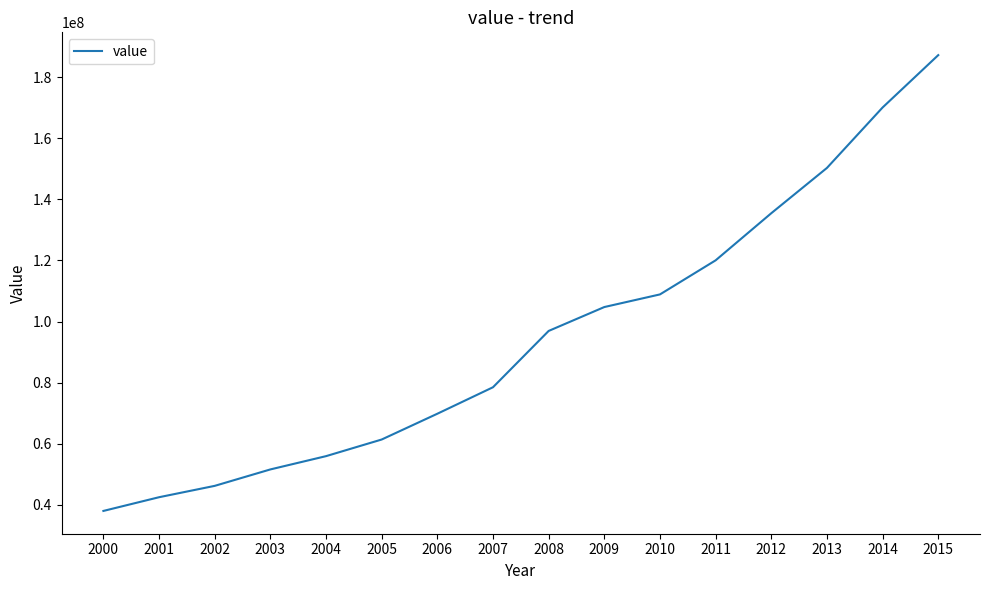

What is the sum of all values?

1517679499.6